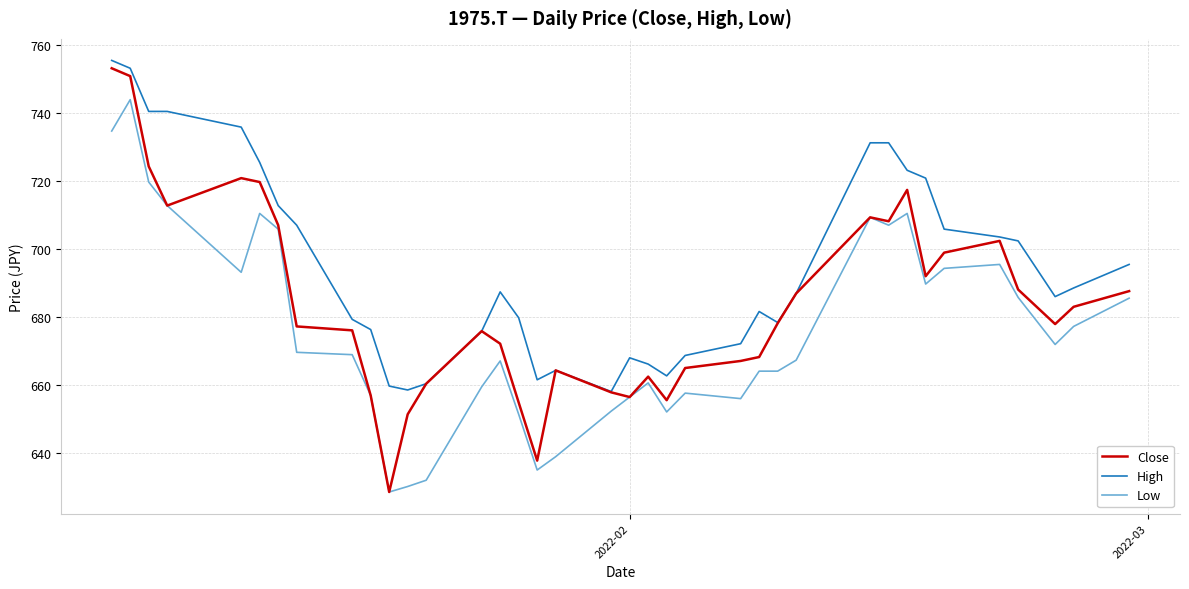

True or false: High and Low intersect in this chart.

False